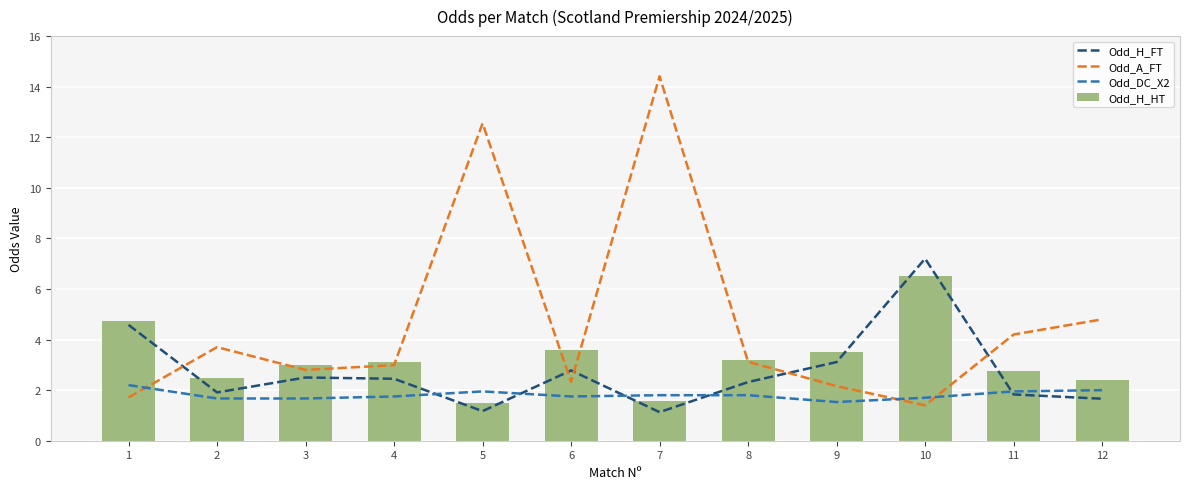

How many values in the Odd_H_HT series are below 3?

5